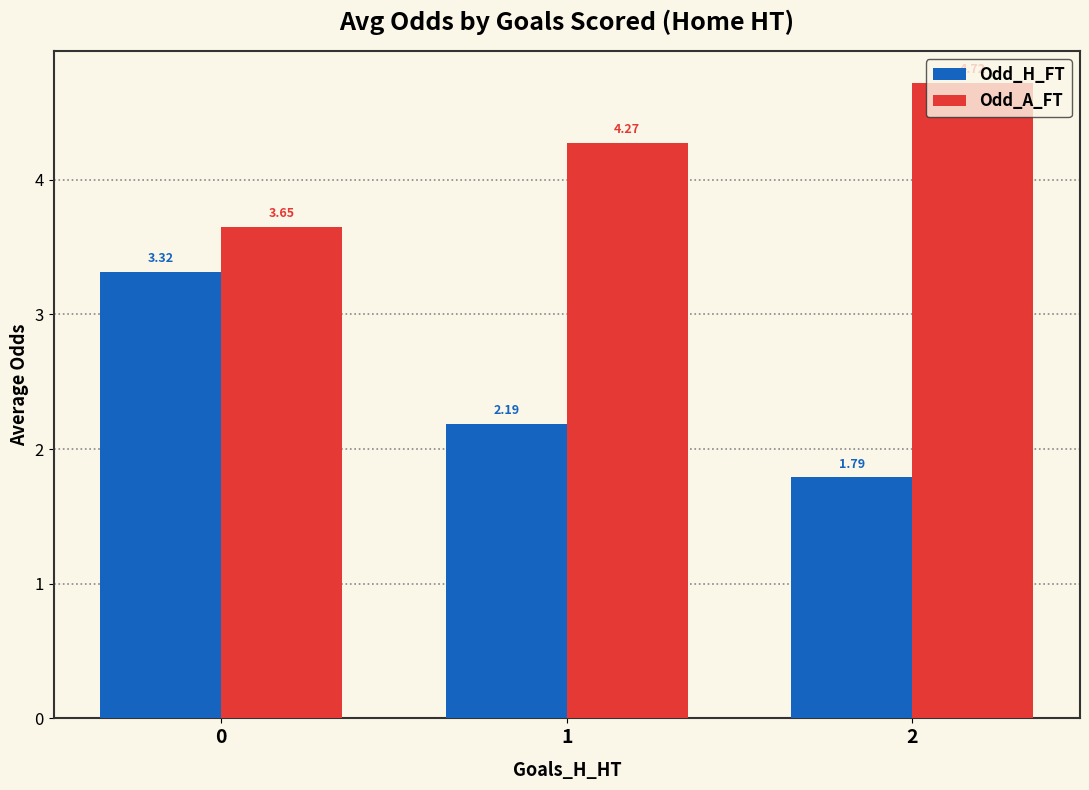

Is the value of Odd_H_FT at 2 greater than the value of Odd_A_FT at 0?

No